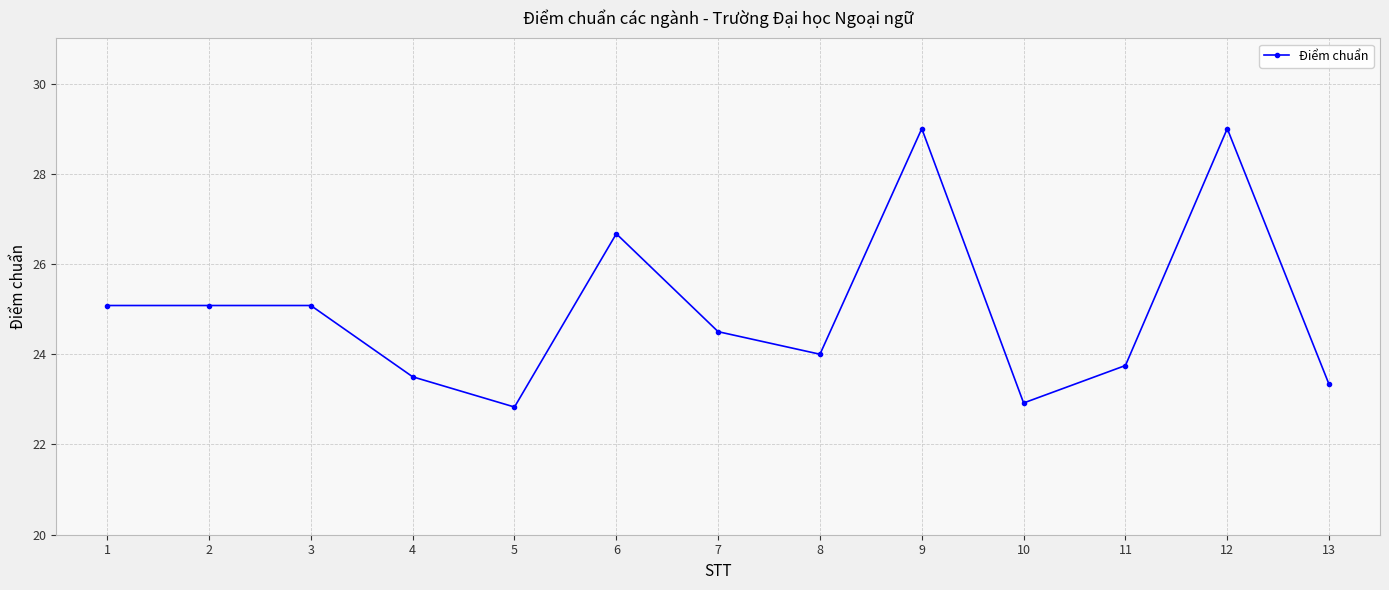

The chart shows a value of 22.9 at 10. True or false?

True